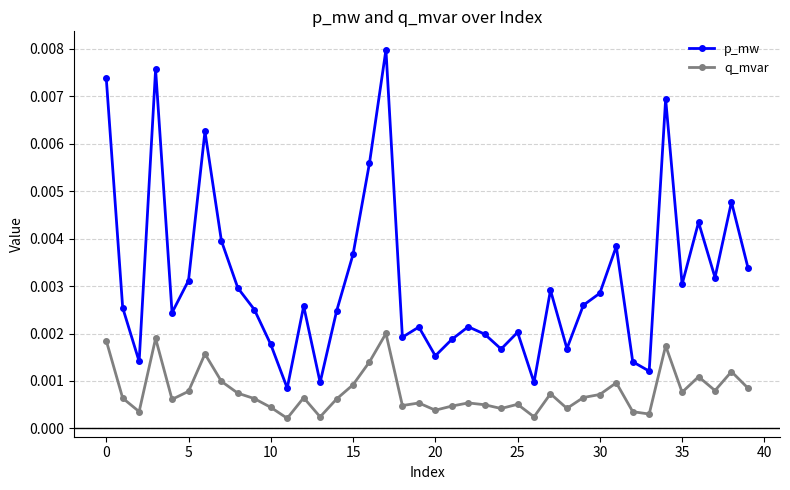

Count the p_mw values in the range 0 to 1.

40